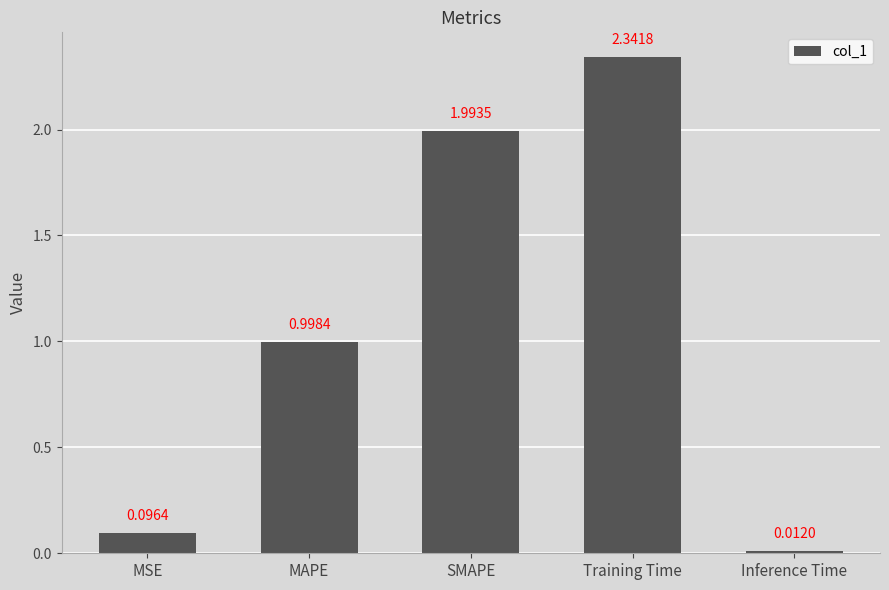

What is the value of the 3rd bar from the left?

2.0